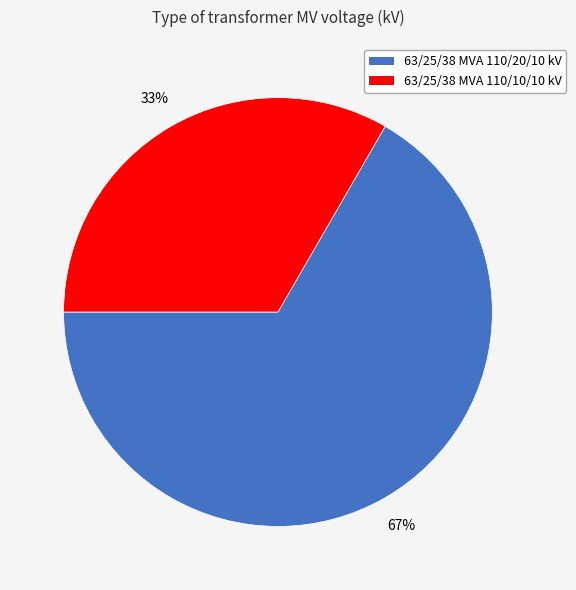

Between 63/25/38 MVA 110/10/10 kV and 63/25/38 MVA 110/20/10 kV, which is larger?

63/25/38 MVA 110/20/10 kV